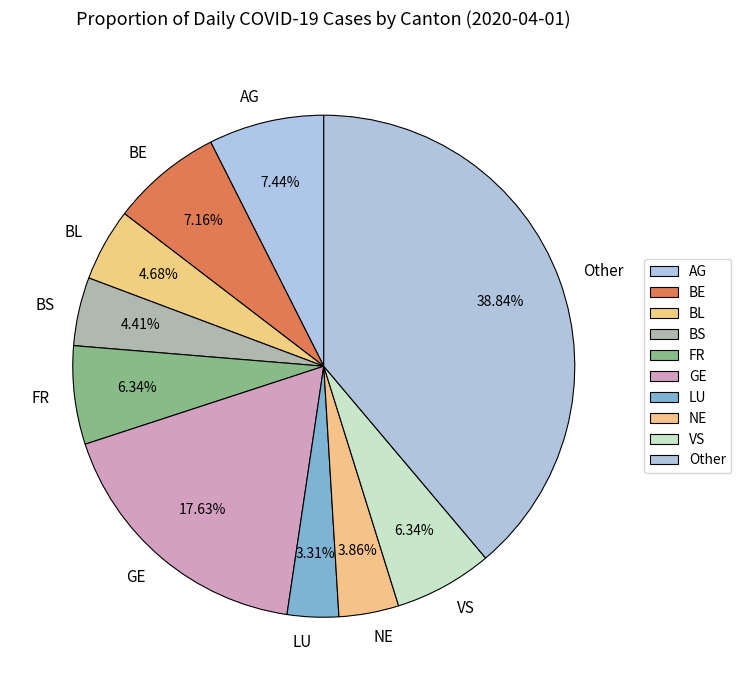

Which category has the biggest portion of the pie?

Other